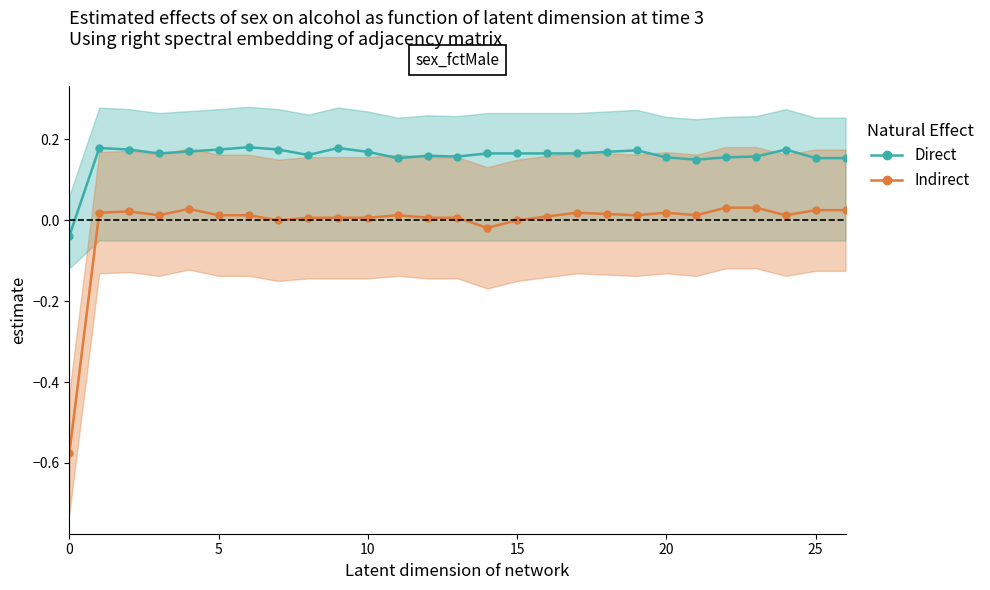

Does the chart display data point markers on the line(s)?

Yes